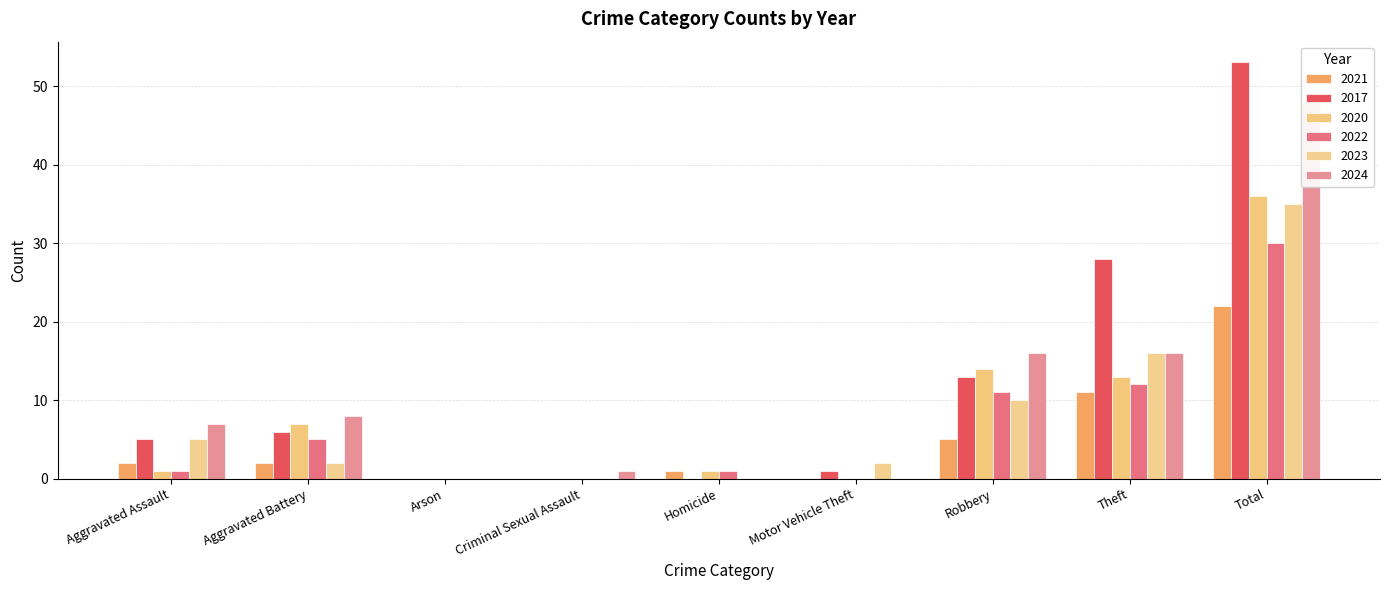

Are the bars horizontal?

No